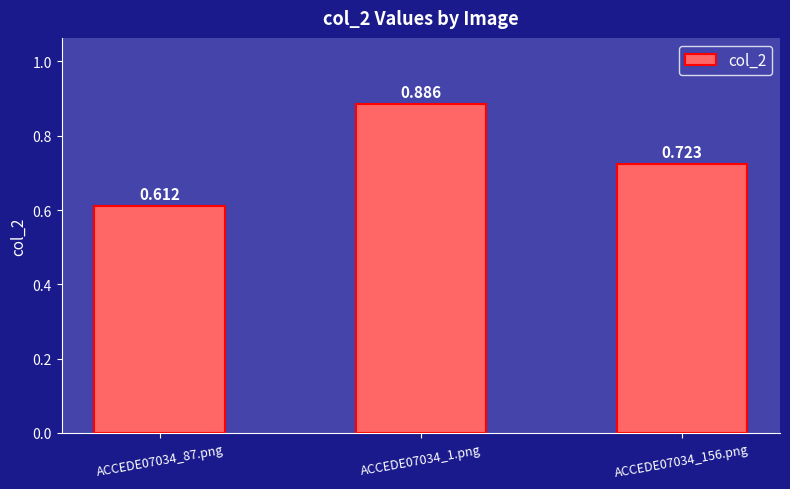

What is the minimum value shown in the chart?

0.6